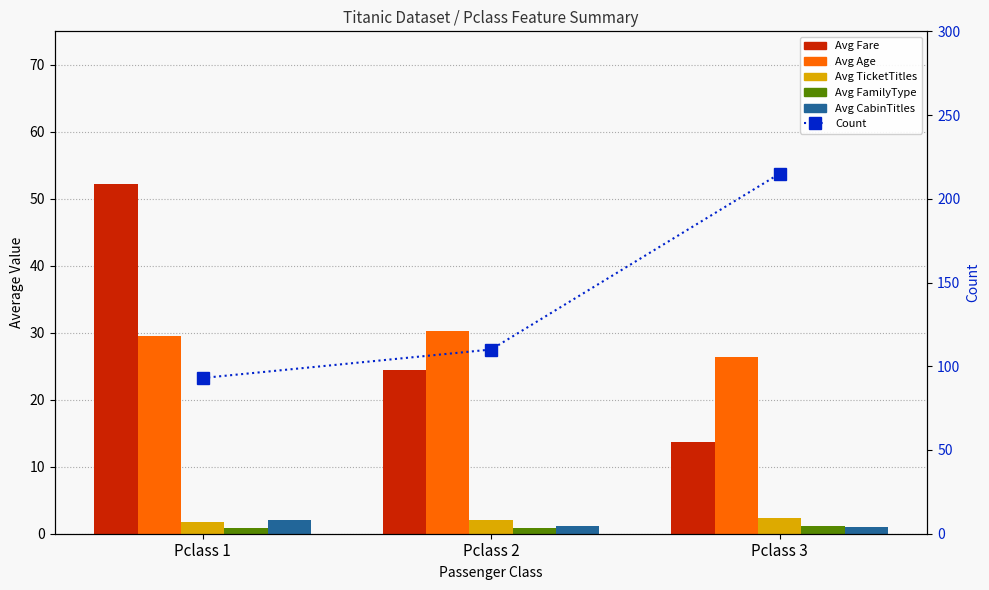

Is the value of Avg TicketTitles at Pclass 1 greater than the value of Avg Fare at Pclass 1?

No